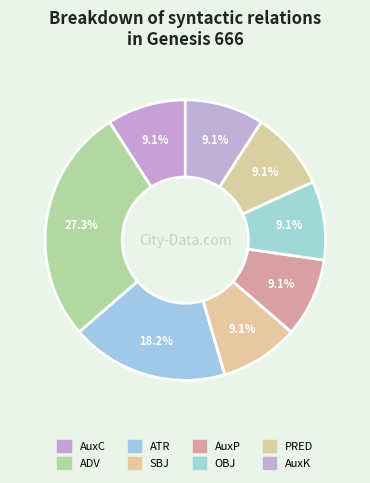

How many slices are in this pie chart?

8